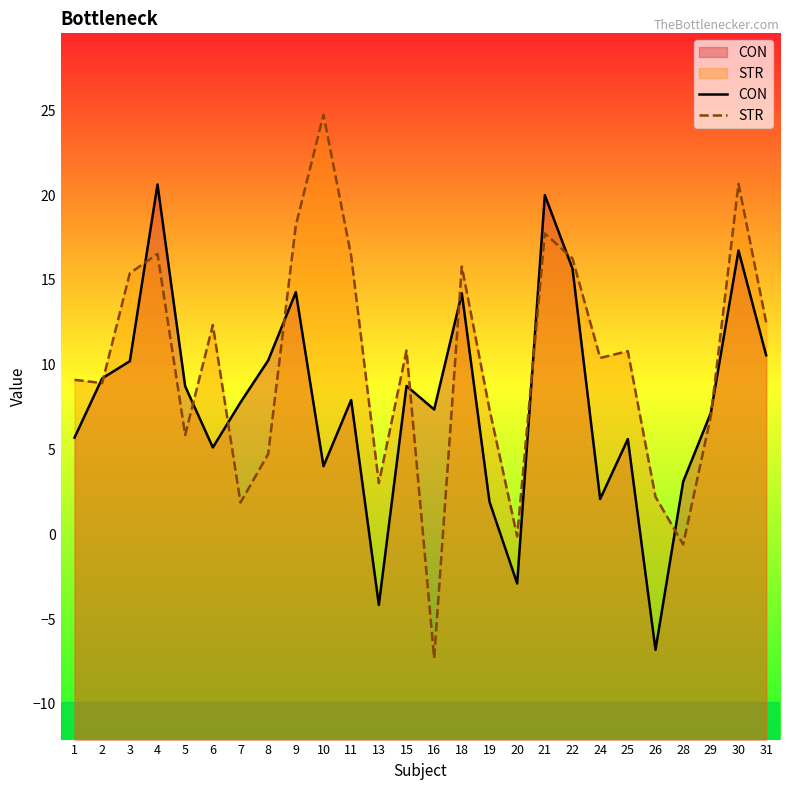

What is the sum of the STR values at 4 and 26?

18.7